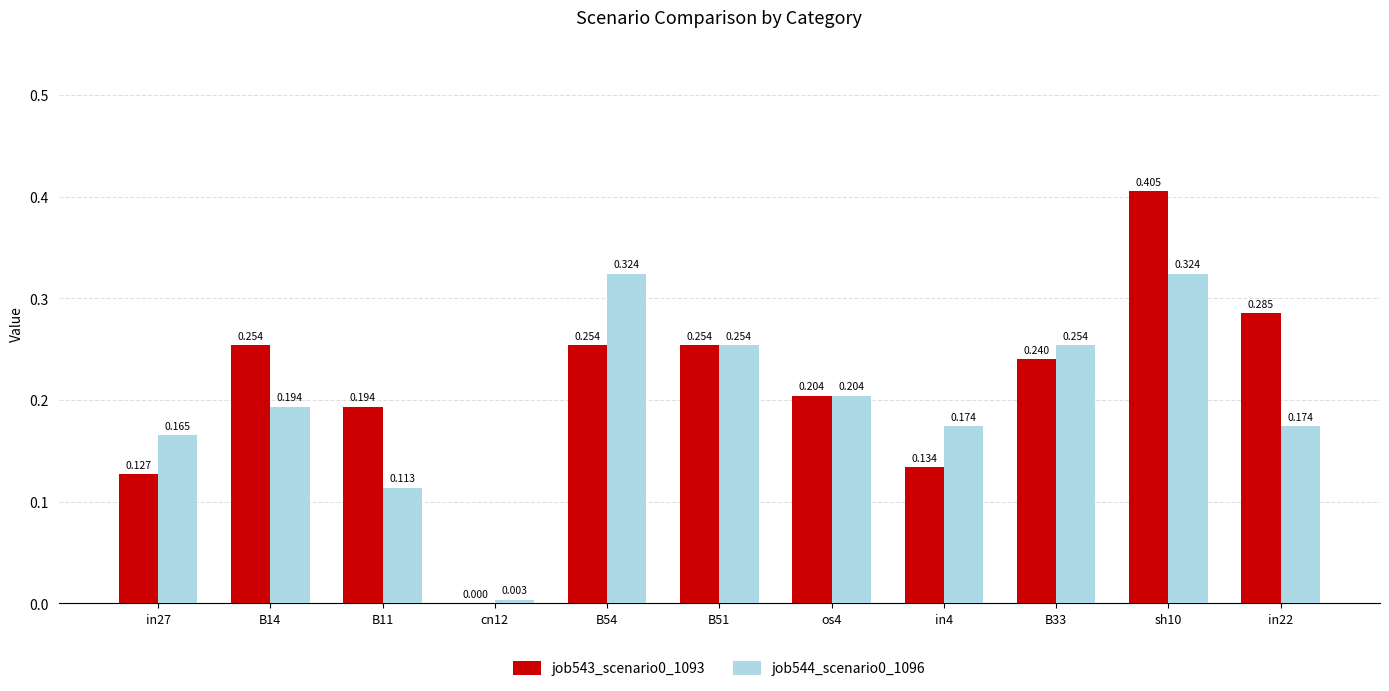

Is the value of job543_scenario0_1093 at B11 greater than the value of job544_scenario0_1096 at B11?

Yes